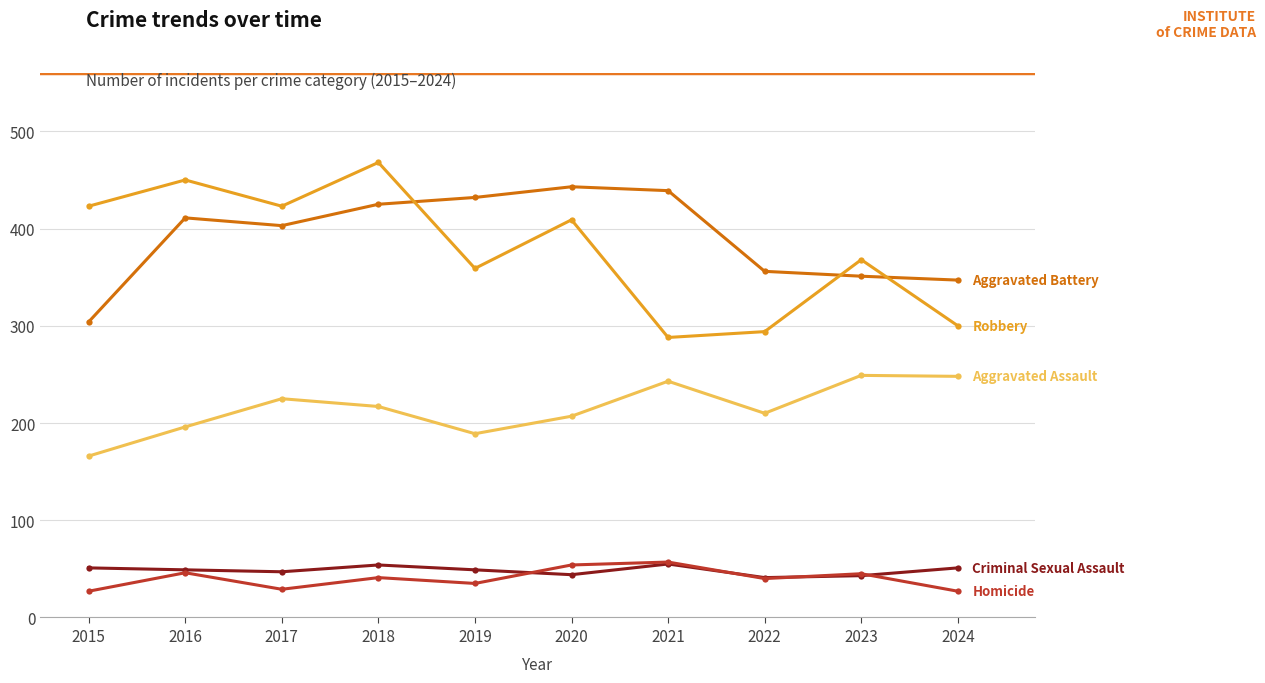

Which category has the highest value across all series?

2018